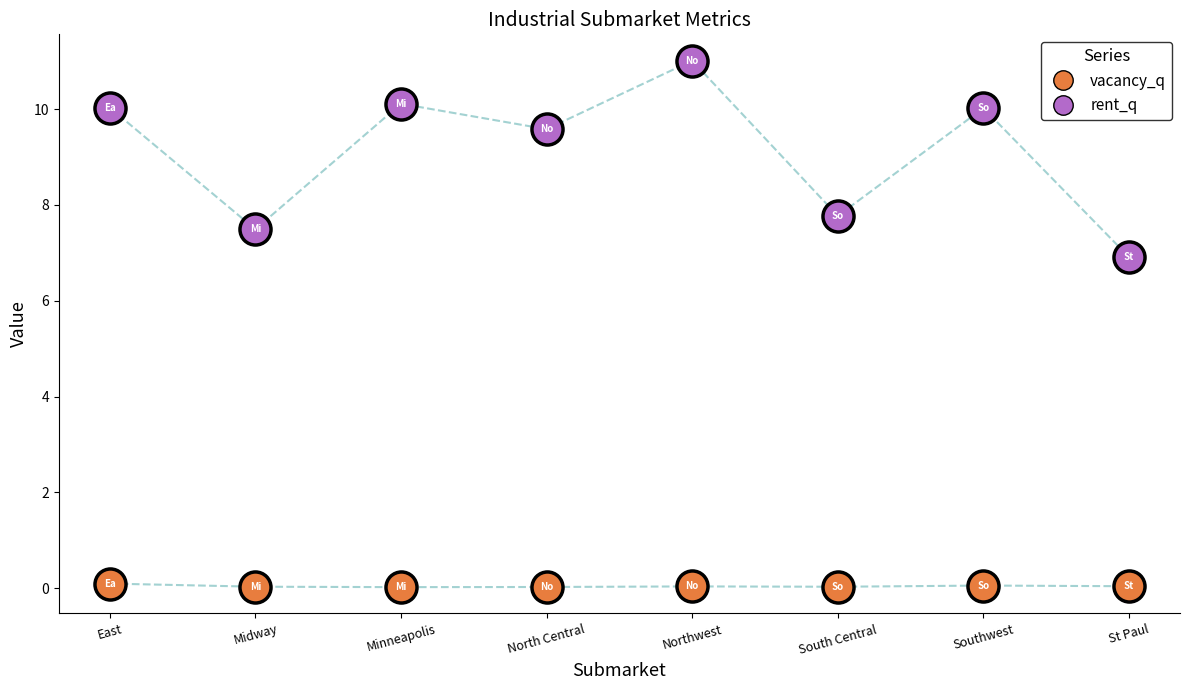

Which series contains the highest Y value?

rent_q